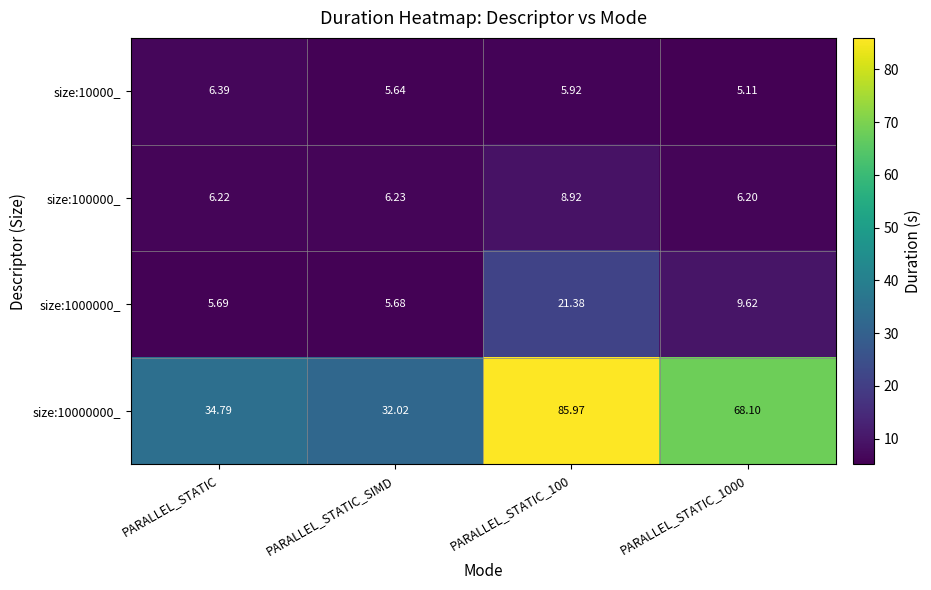

At which label is size:100000_ closest to 7?

PARALLEL_STATIC_SIMD